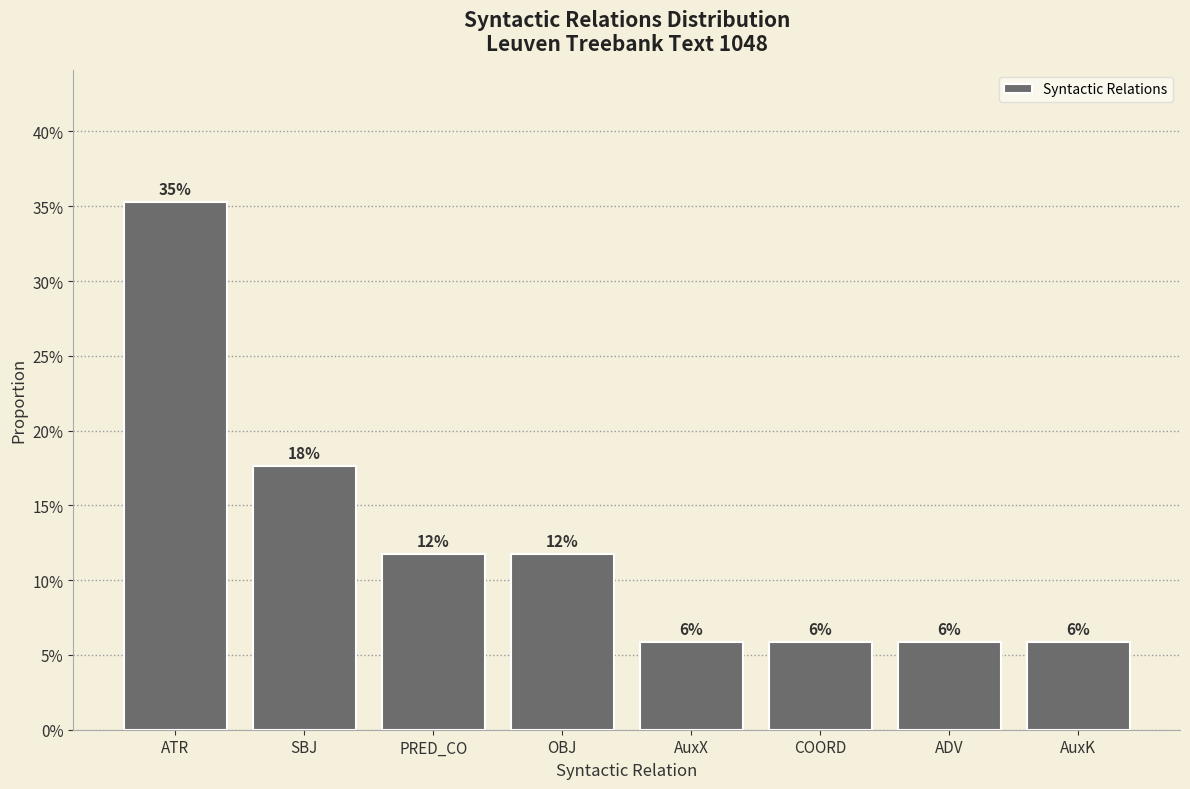

What is the greatest value displayed?

0.4